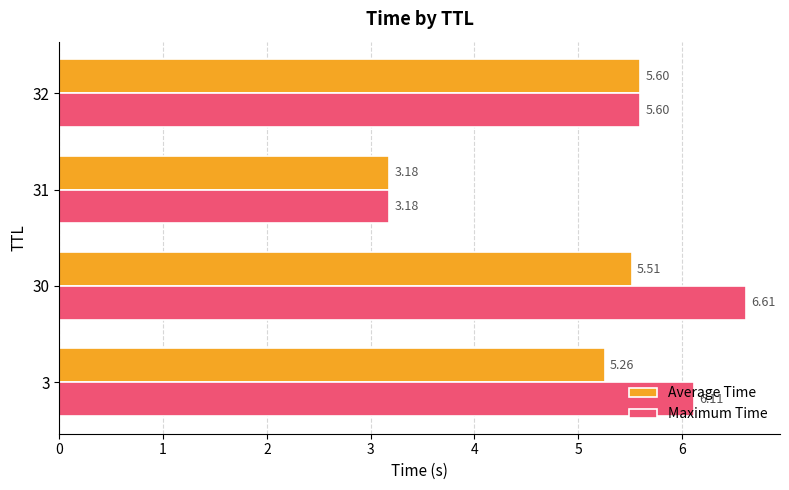

What is the difference between the second highest and minimum values in the Maximum Time series?

2.9